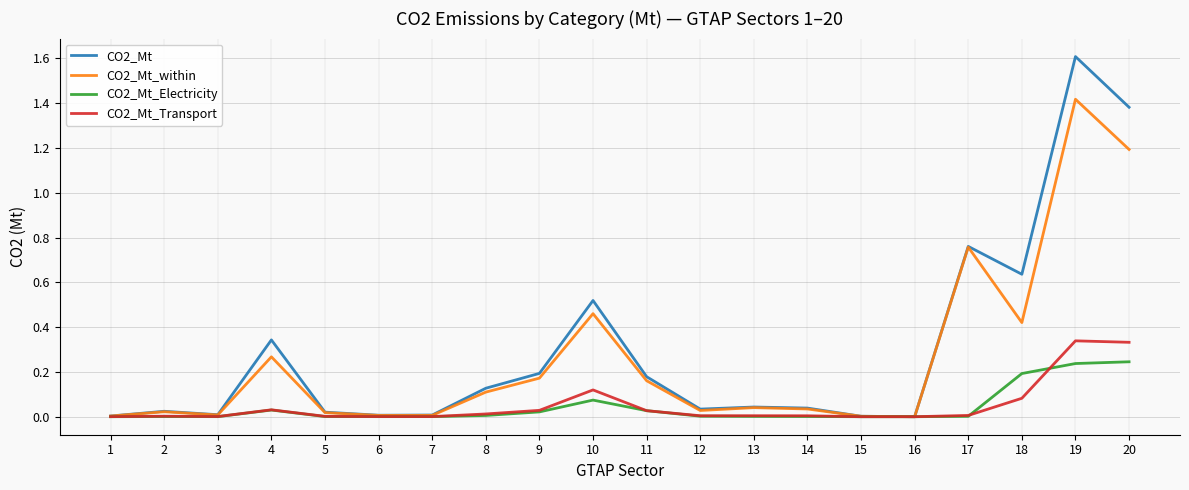

Is it true that CO2_Mt_Electricity equals 0.3 at 18?

False